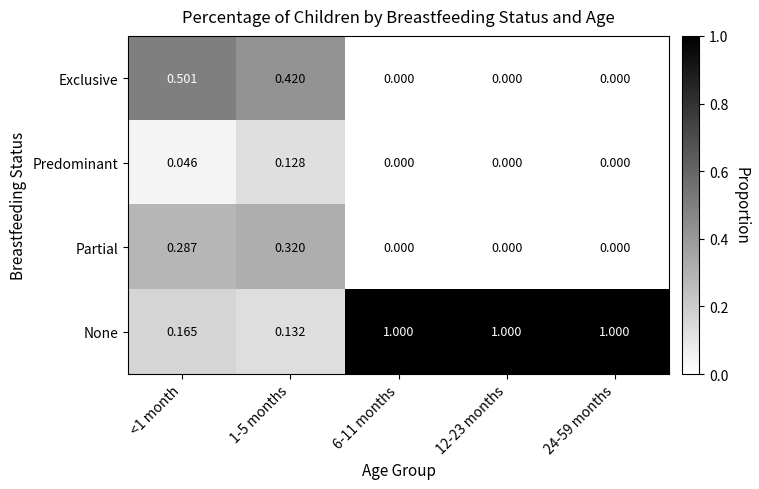

List the series in order of their peak value, highest first.

None, Exclusive, Partial, Predominant